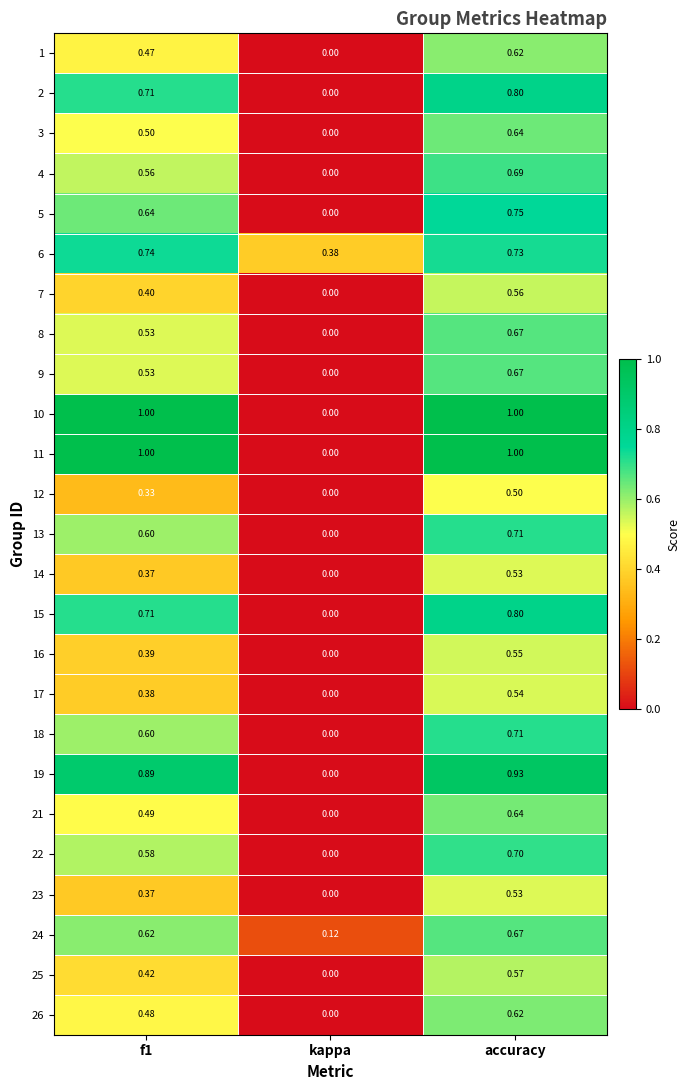

At which label is 26 closest to 0?

kappa